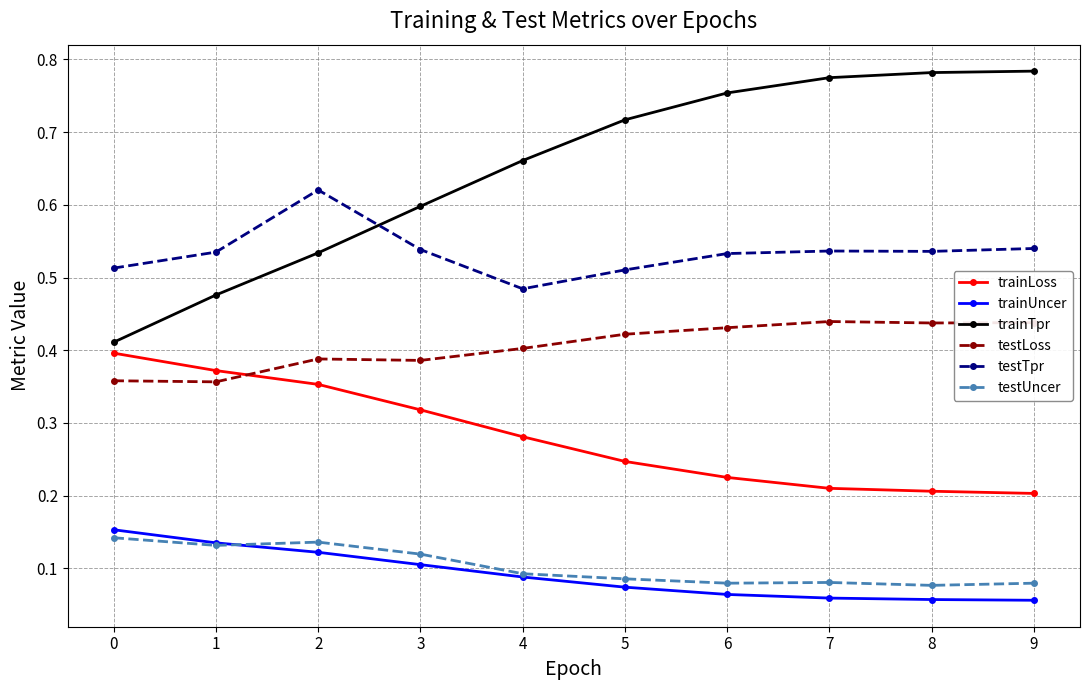

At how many categories does at least one series exceed 0?

10